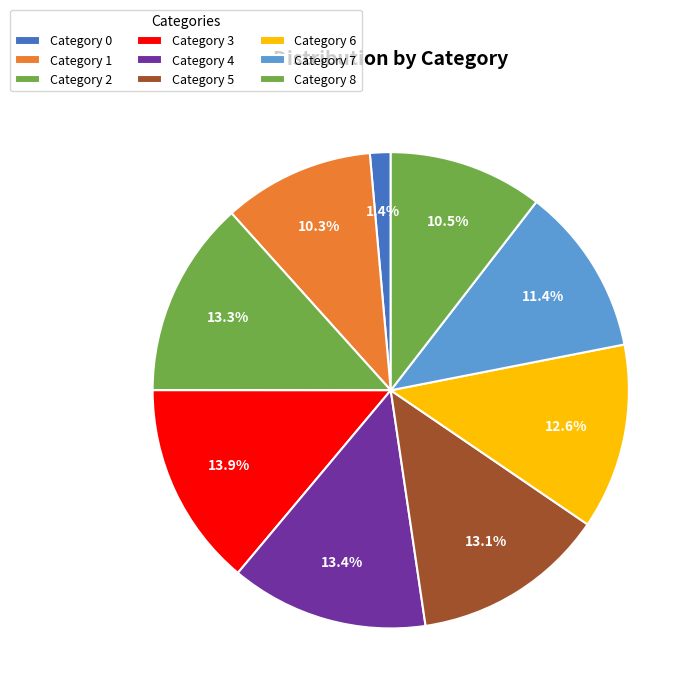

How many slices are in this pie chart?

9